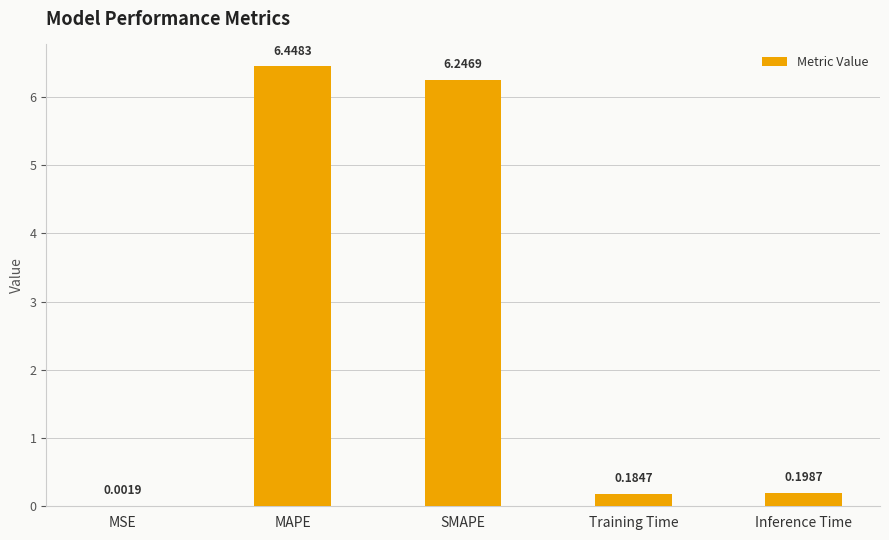

Where is the data nearest to the value 3?

Inference Time